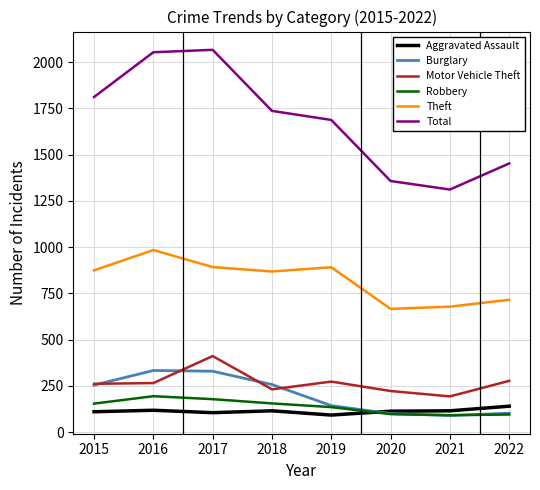

What is the smallest value displayed?

90